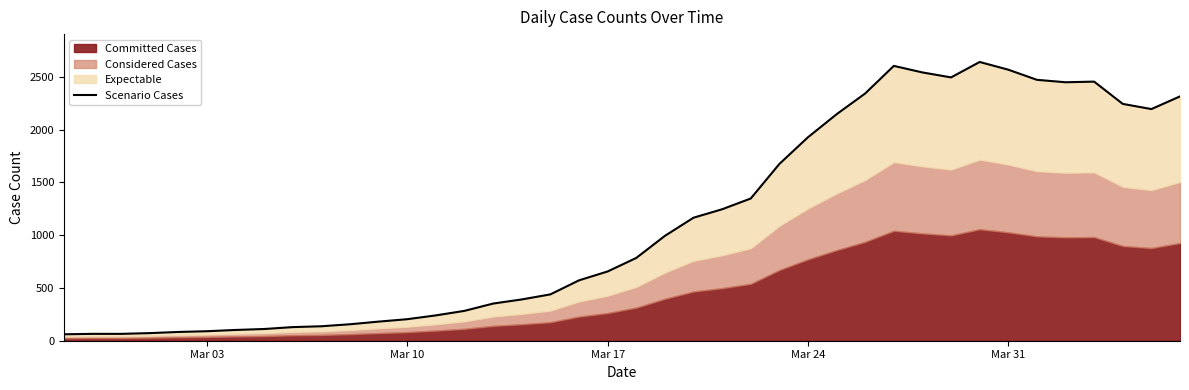

How many lines are shown in the chart?

1